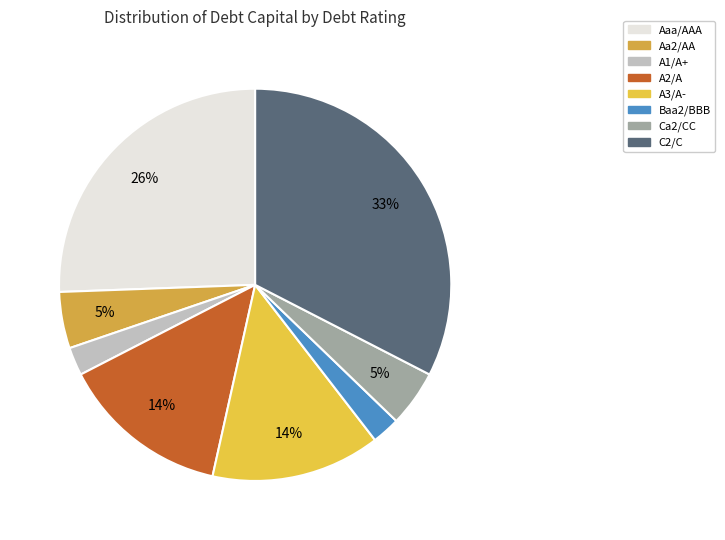

Count the number of slices in the pie.

8